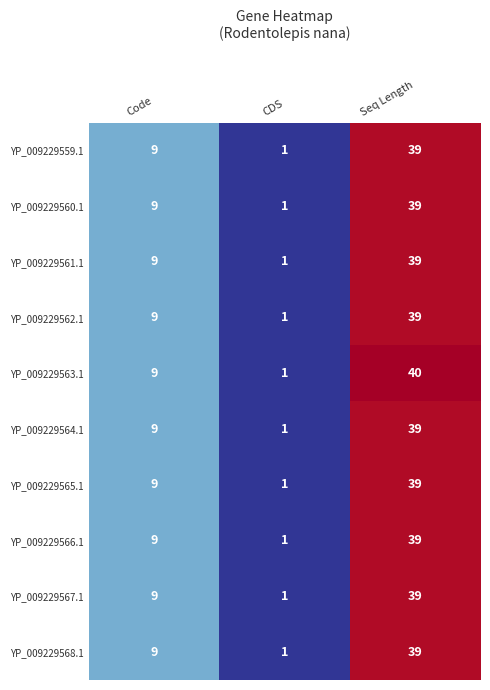

At how many categories does at least one series exceed 31?

1